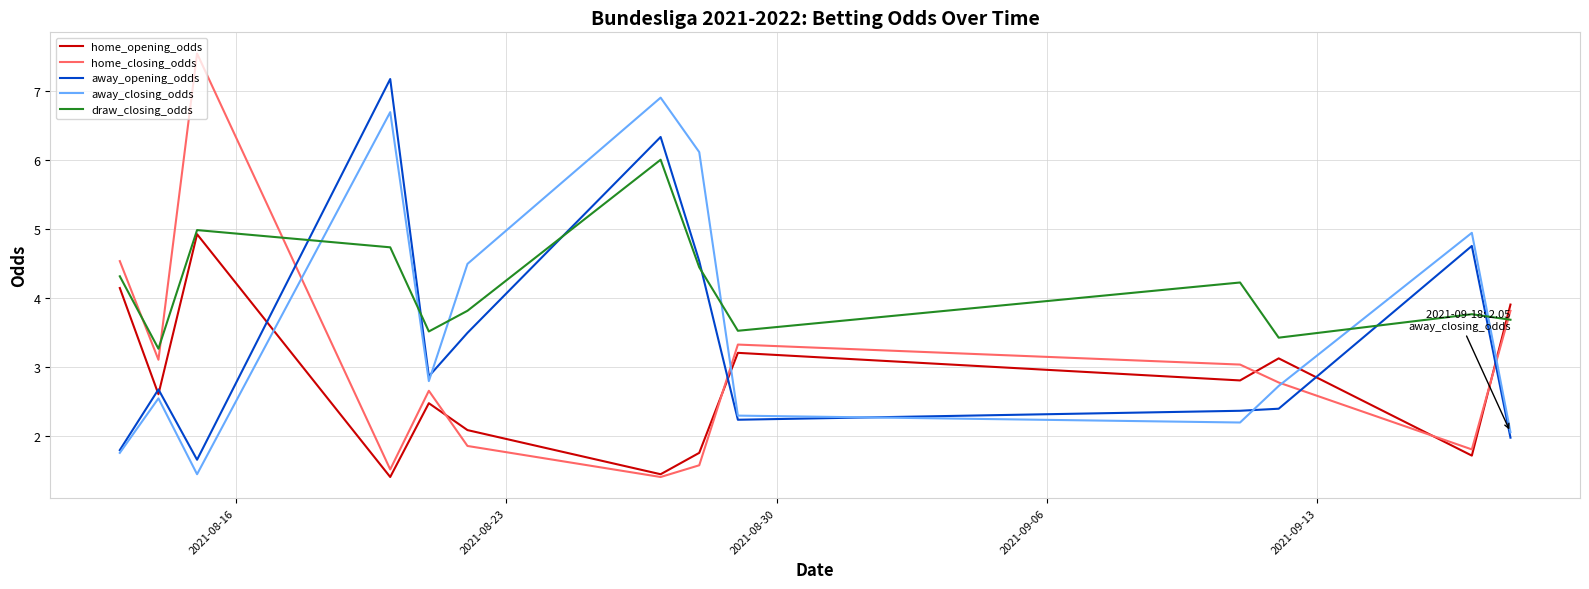

Which series has the largest range (max minus min)?

home_closing_odds